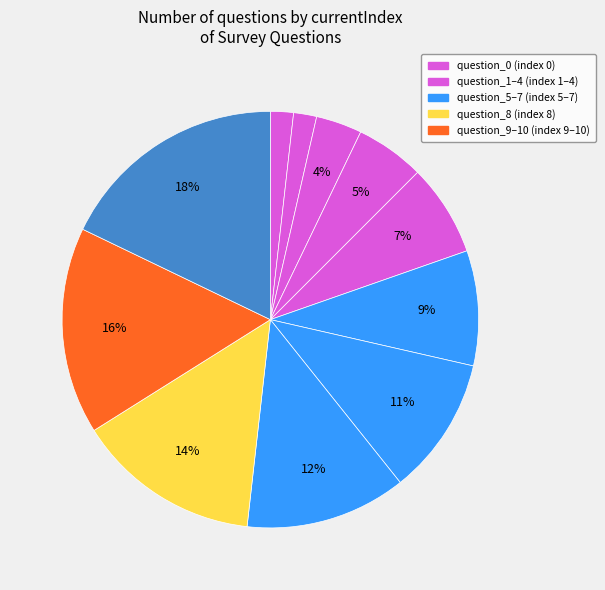

Which slice is the smallest?

question_0